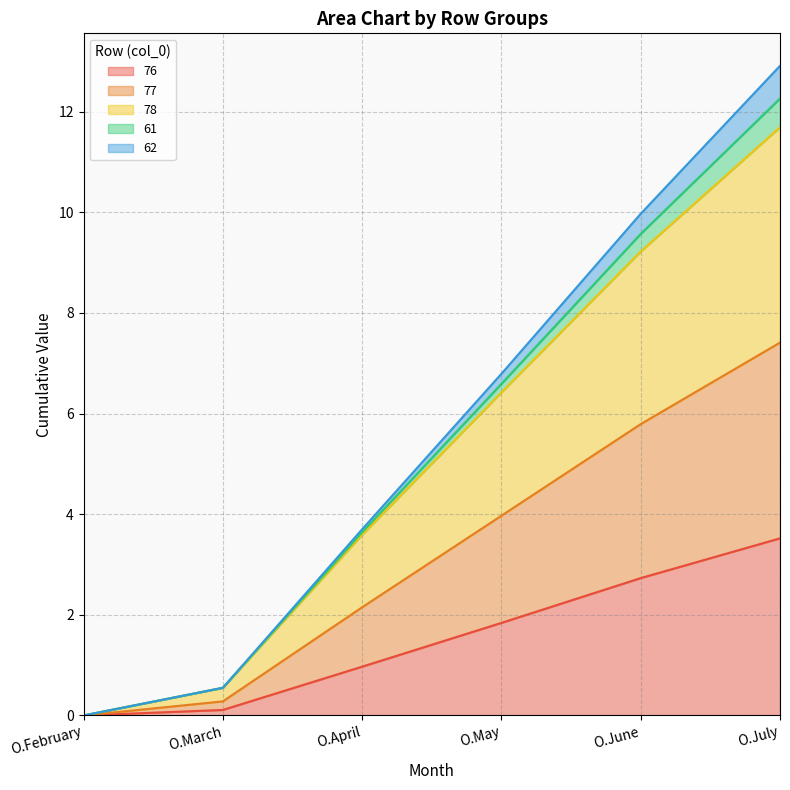

Which label corresponds to the smallest value in the chart?

O.February